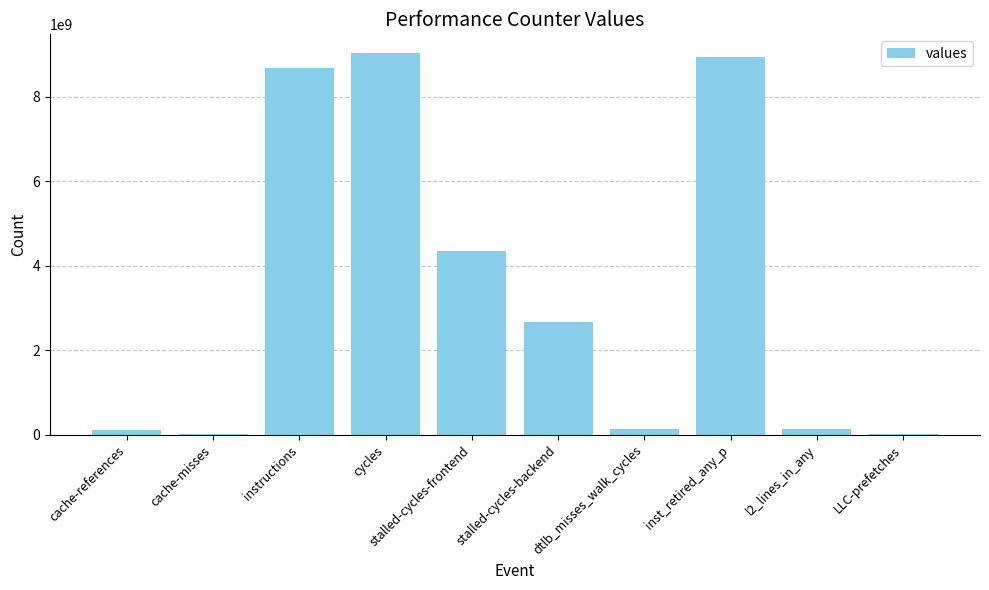

Which has a higher value, inst_retired_any_p or stalled-cycles-backend?

inst_retired_any_p